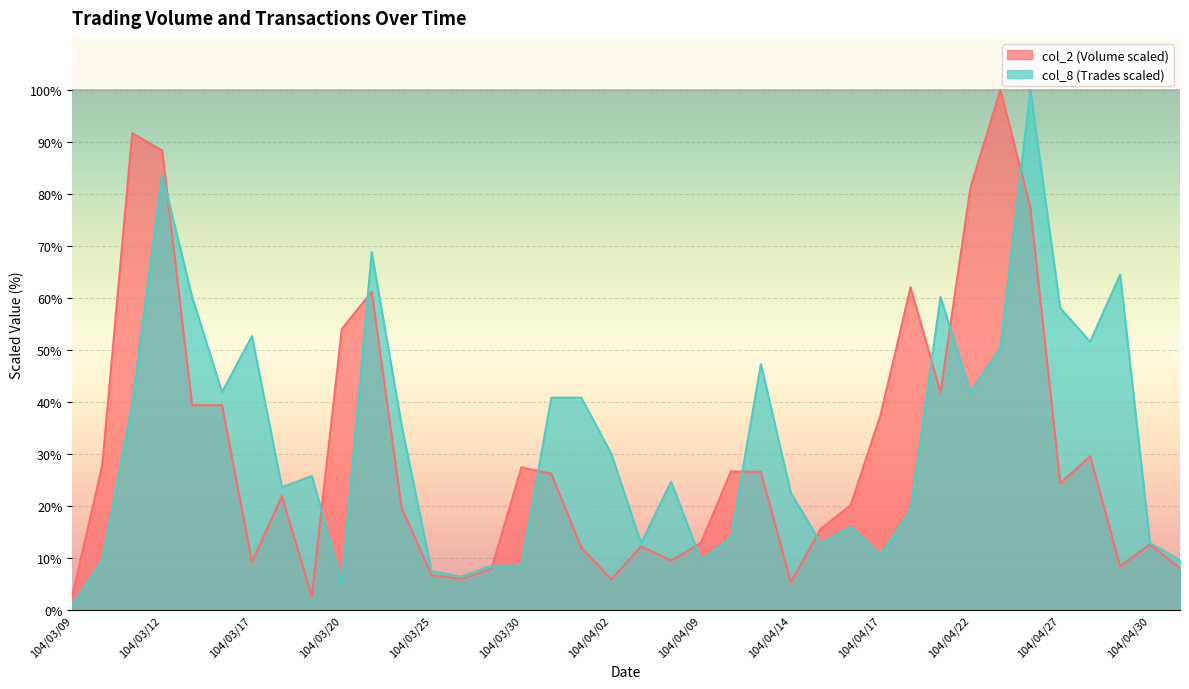

What is the approximate value of col_8 at 104/04/14?

22.6